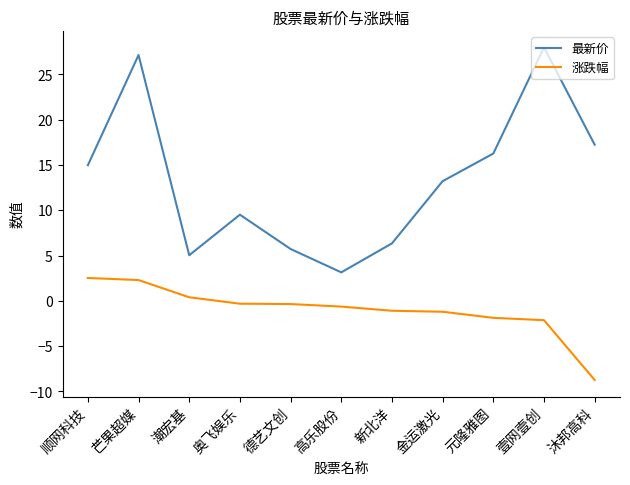

What is the difference between the 涨跌幅 values at 芒果超媒 and 奥飞娱乐?

2.6